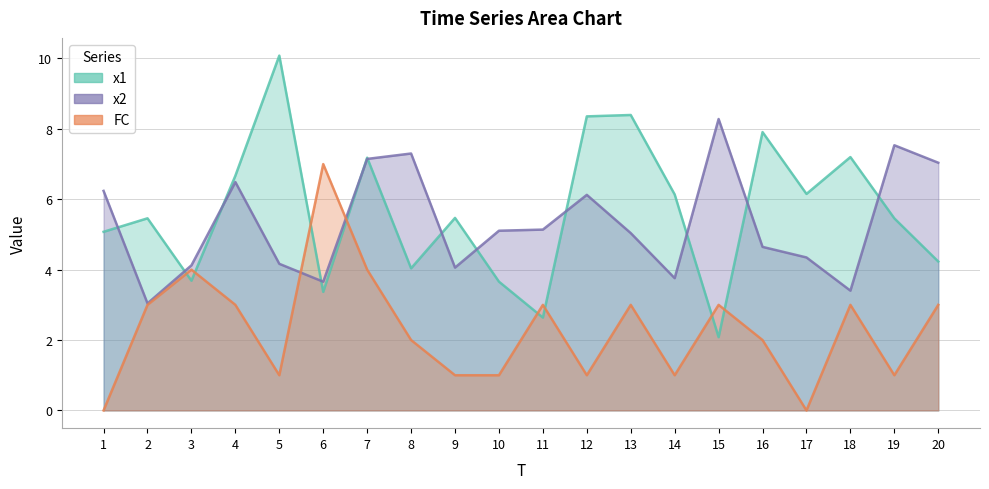

What are all the series names shown in the legend?

x1, x2, FC